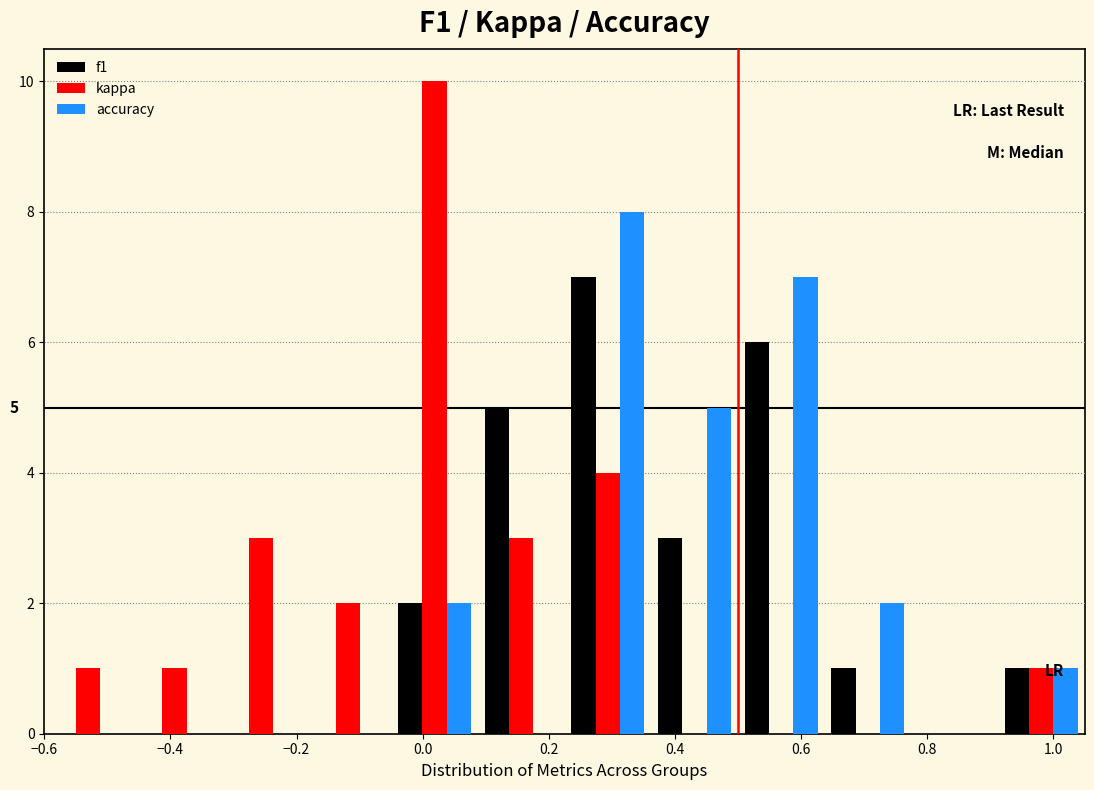

In the accuracy series, which range on the x-axis has the tallest bar?

0.22 to 0.36